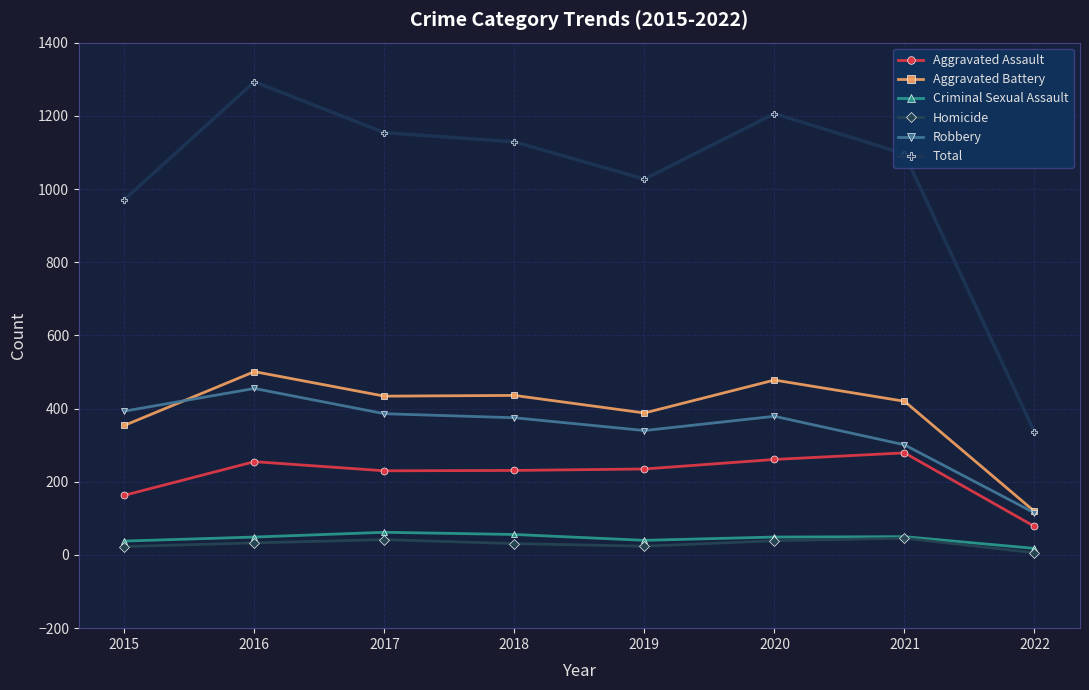

What are all the series names shown in the legend?

Aggravated Assault, Aggravated Battery, Criminal Sexual Assault, Homicide, Robbery, Total